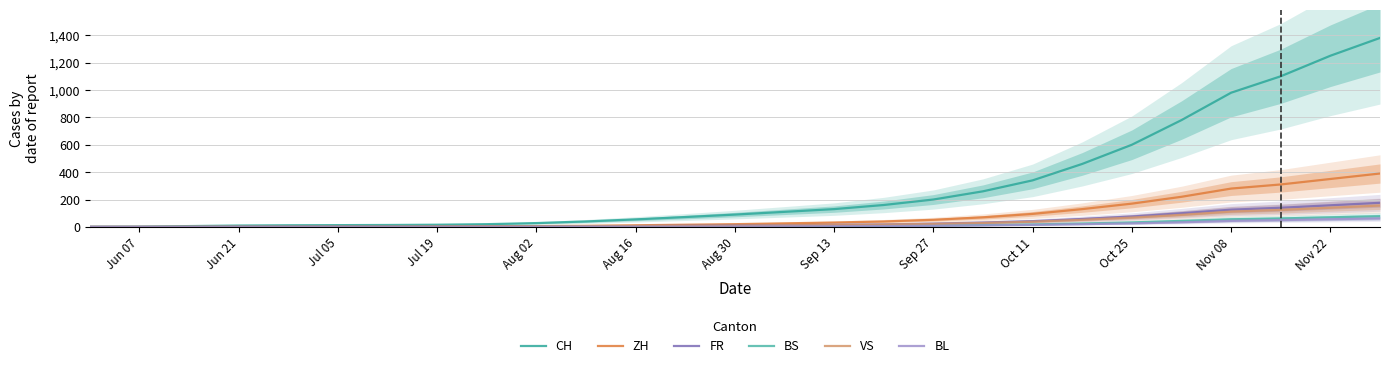

Reading left to right, transcribe all the data shown in this chart.

CH: 0	1	6	10	12	13	14	16	20	28	40	55	72	90	110	130	160	200	260	340	460	600	780	980	1100	1250	1380
ZH: 0	0	0	0	0	1	1	3	4	6	8	12	16	20	26	32	40	52	70	95	130	170	220	280	310	350	390
FR: 0	0	0	1	1	1	1	1	2	3	4	6	8	10	12	15	18	24	32	42	58	76	100	126	140	158	176
BS: 0	0	0	0	0	0	0	0	0	1	1	2	3	4	5	6	8	10	14	18	25	33	44	56	62	70	78
VS: 0	0	1	1	1	1	1	1	2	3	4	5	7	9	11	14	17	22	29	38	52	68	88	112	124	140	156
BL: 0	0	0	0	0	0	0	0	0	0	1	1	2	3	4	5	6	8	11	15	20	26	34	44	50	56	62